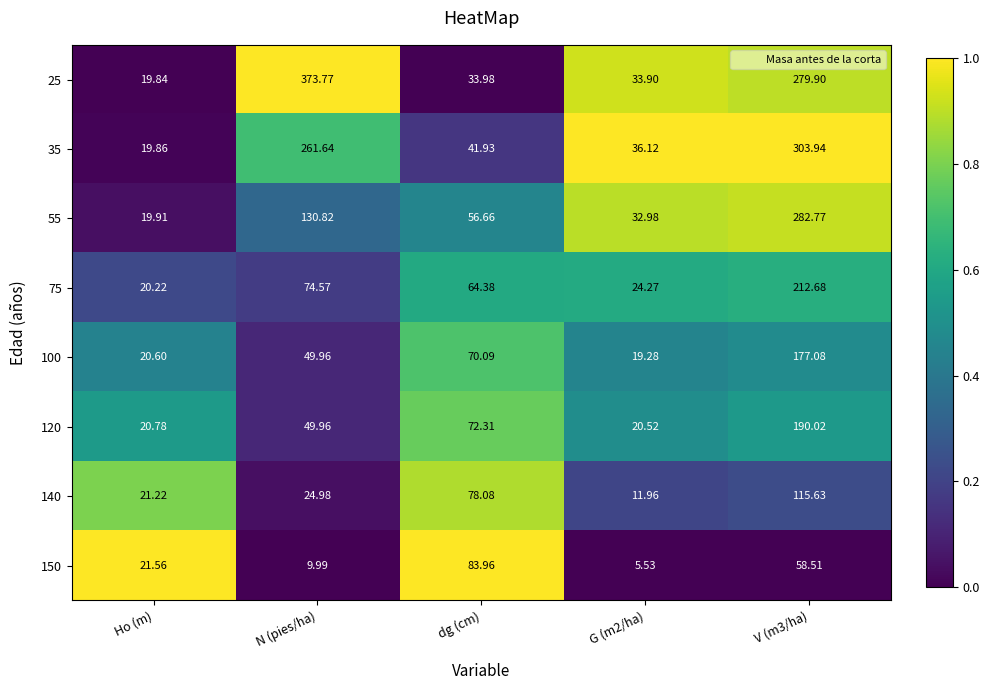

Which series has the largest range (max minus min)?

25